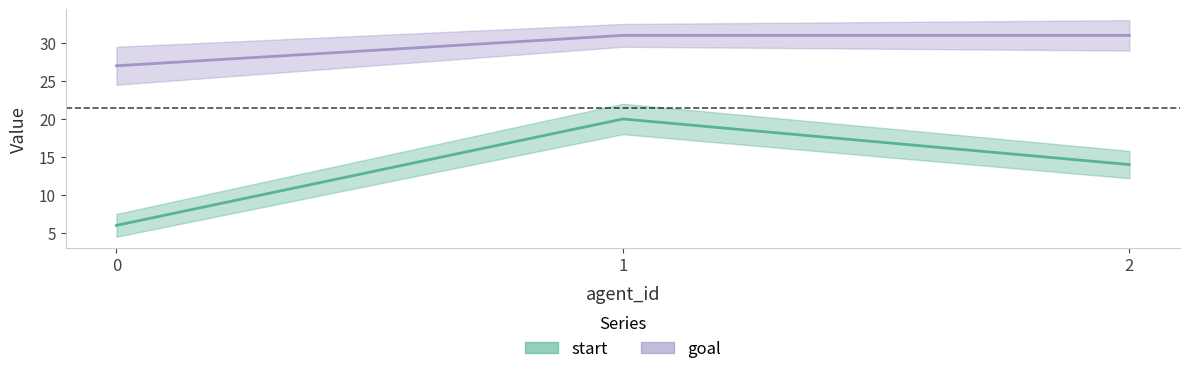

Is it true that start equals 14 at 2?

True